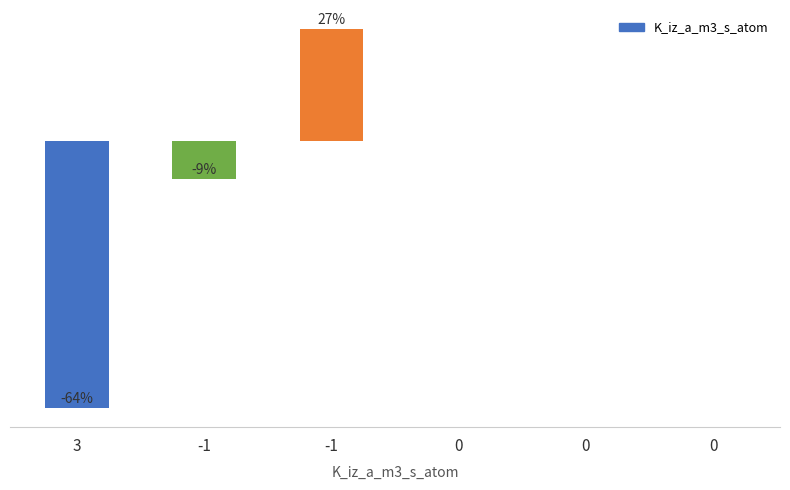

What is the sum of all values?

-46